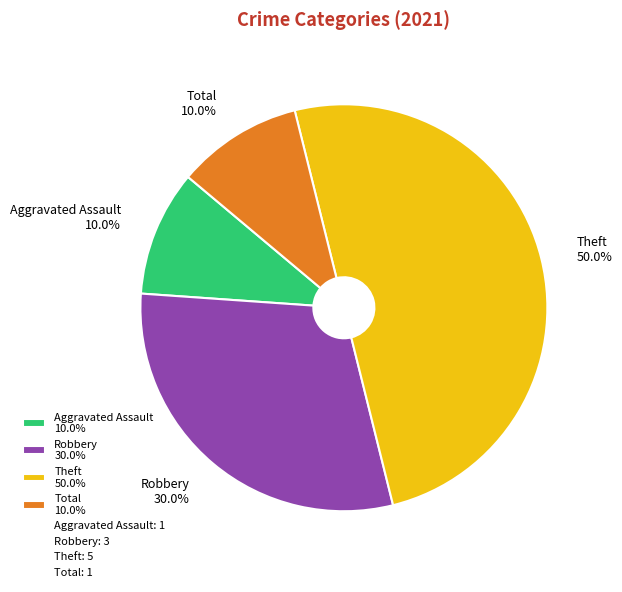

What is the total percentage of Theft 50.0% and Aggravated Assault 10.0%?

60.0%